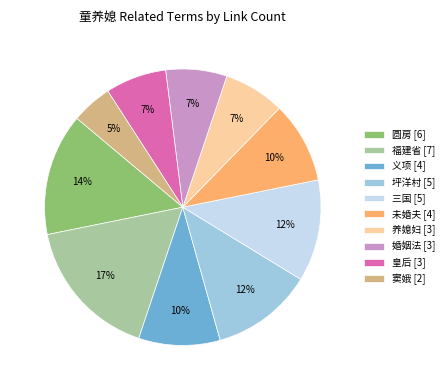

To the nearest percent, what is the average slice percentage?

10%